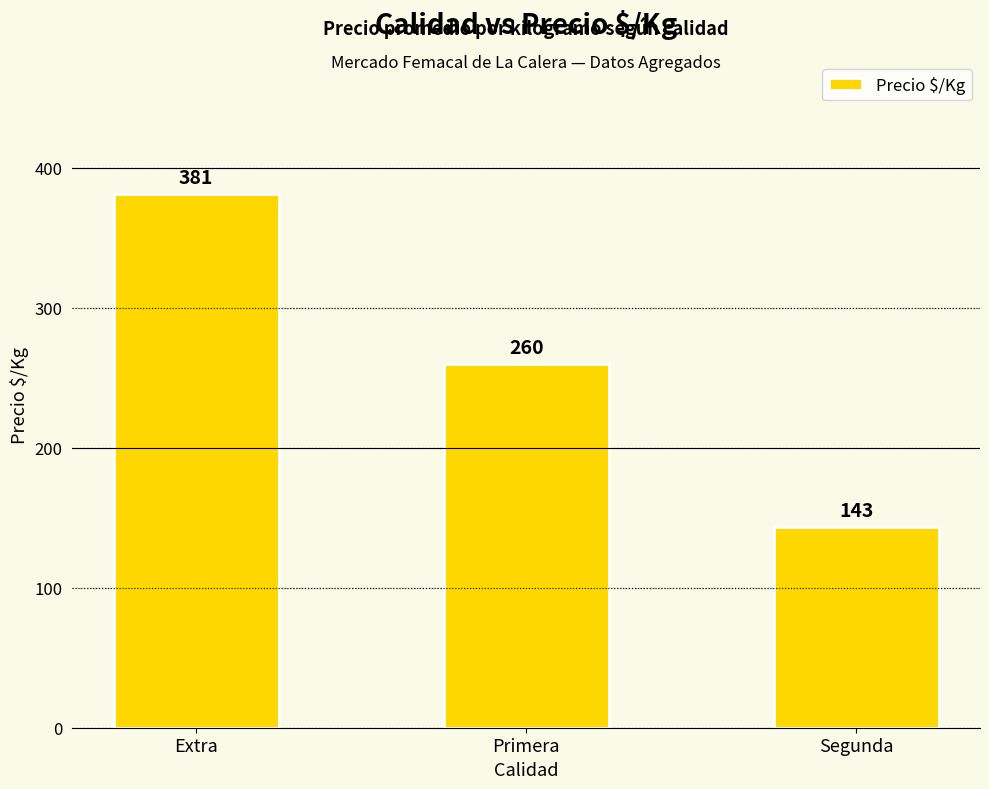

What is the difference between the maximum and minimum values?

238